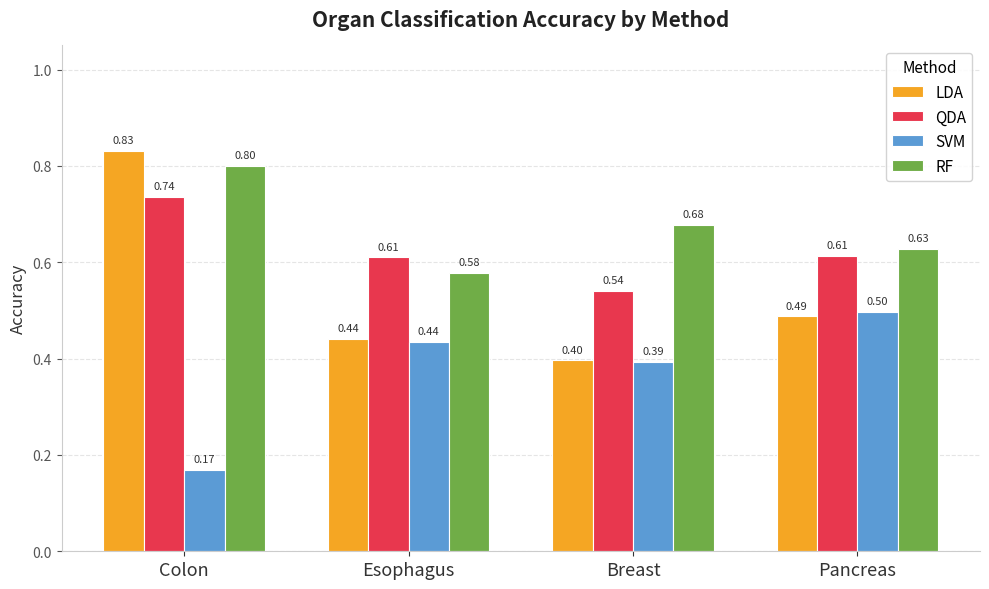

Is it true that SVM equals 0.5 at Breast?

False